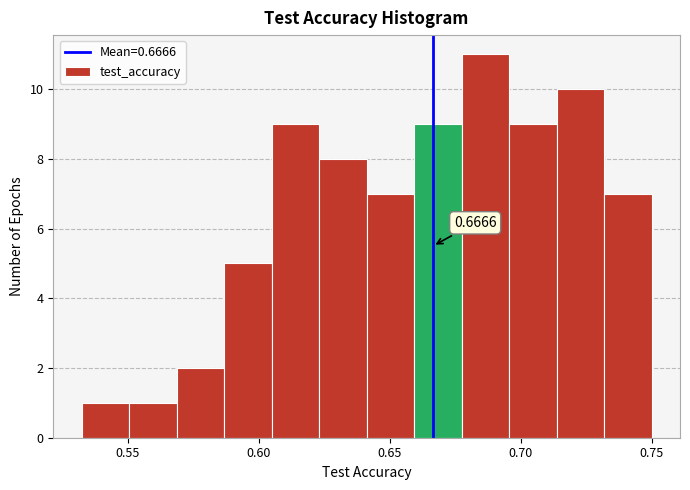

Around what value on the x-axis is the tallest bar? Give the approximate position of its centre, as read against the axis.

0.685